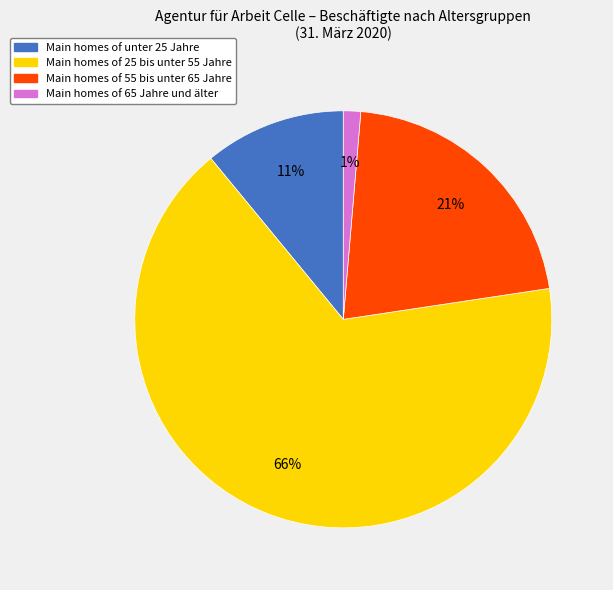

To the nearest percent, what is the average slice percentage?

25%